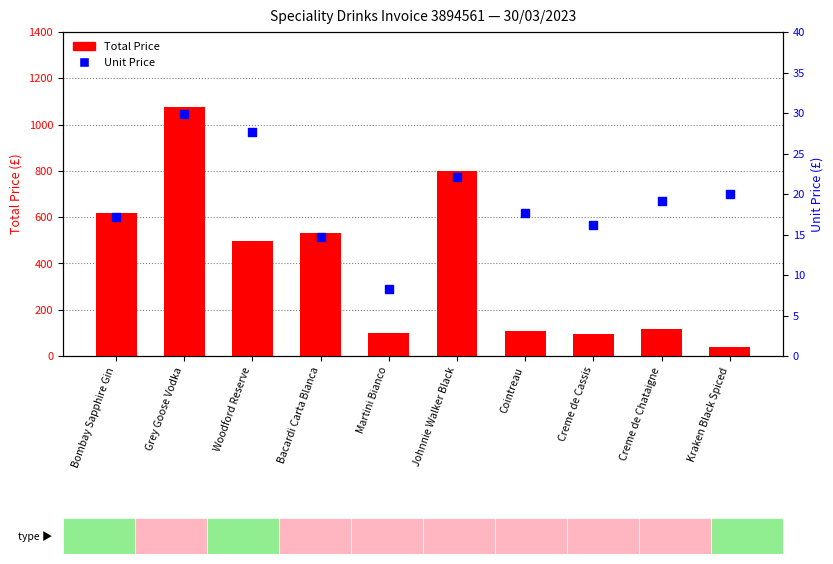

Which series reaches the minimum Y coordinate?

Unit Price